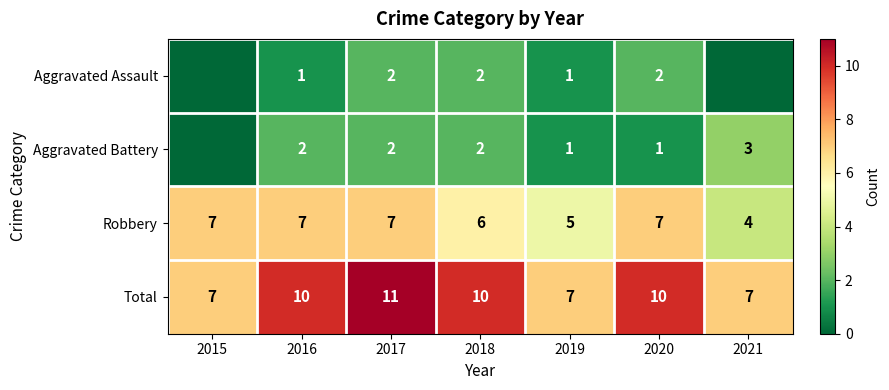

What is the sum of all Robbery values?

43